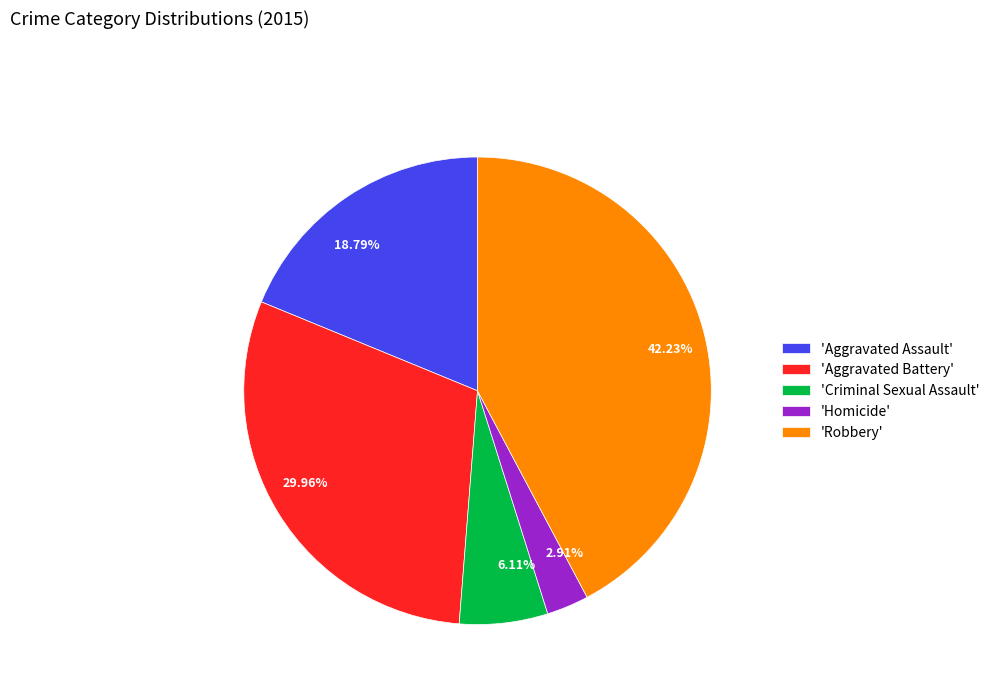

Does 42.23% account for over 50% of the chart?

No